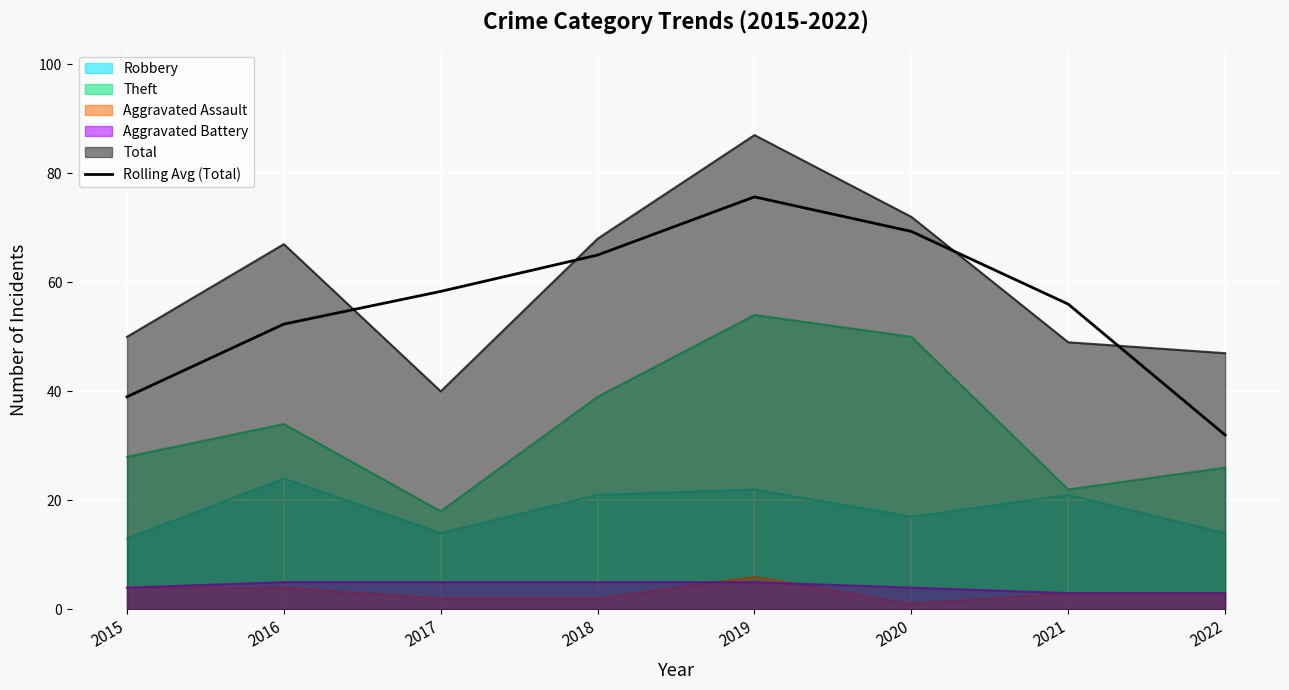

What is the value of the 5th point from the left?

75.7